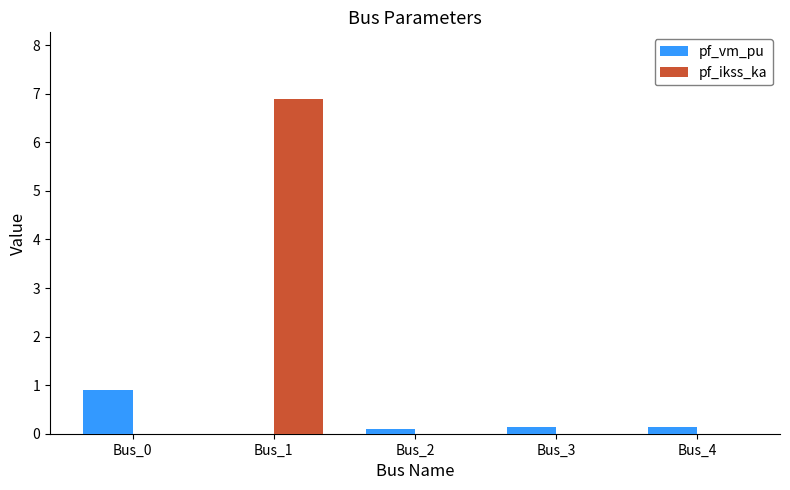

The pf_ikss_ka series shows -4.5 at Bus_4. True or false?

False